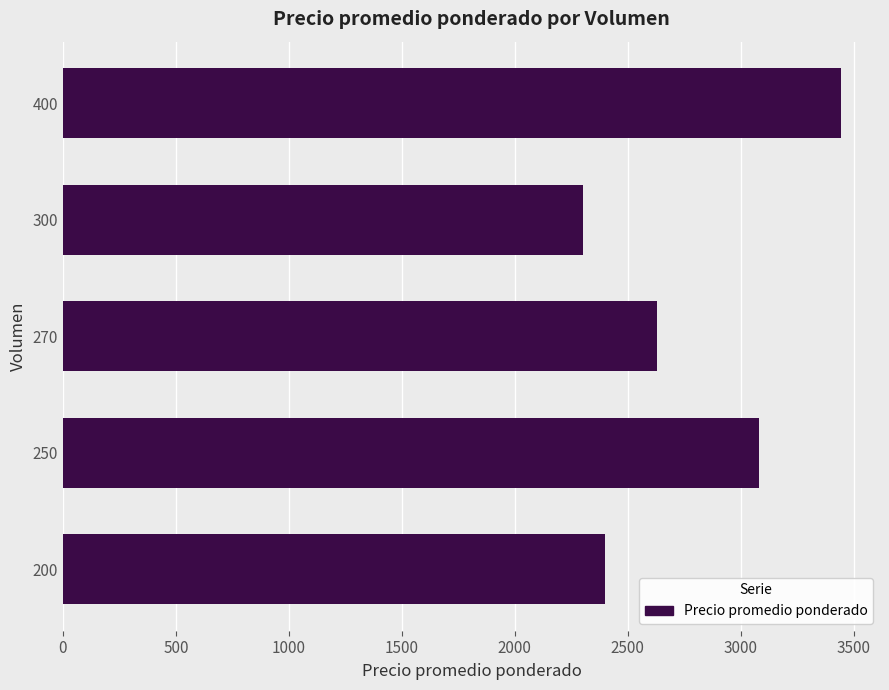

What is the difference between the second highest and minimum values?

779